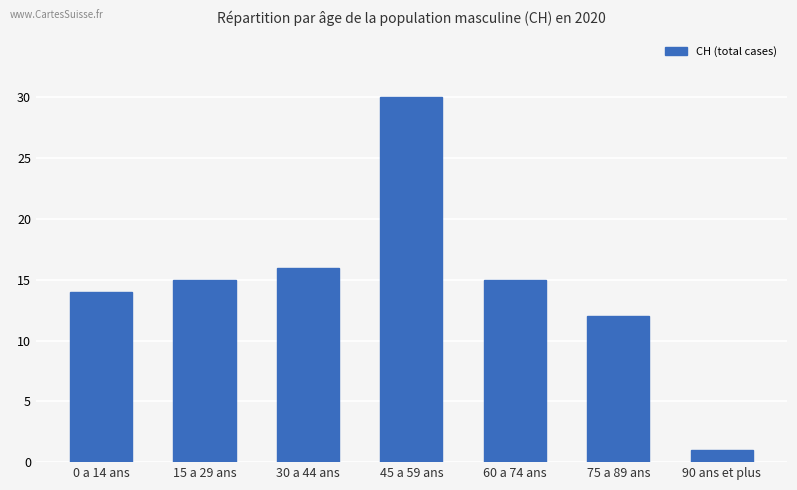

Are the bars grouped side by side (vs. stacked)?

No